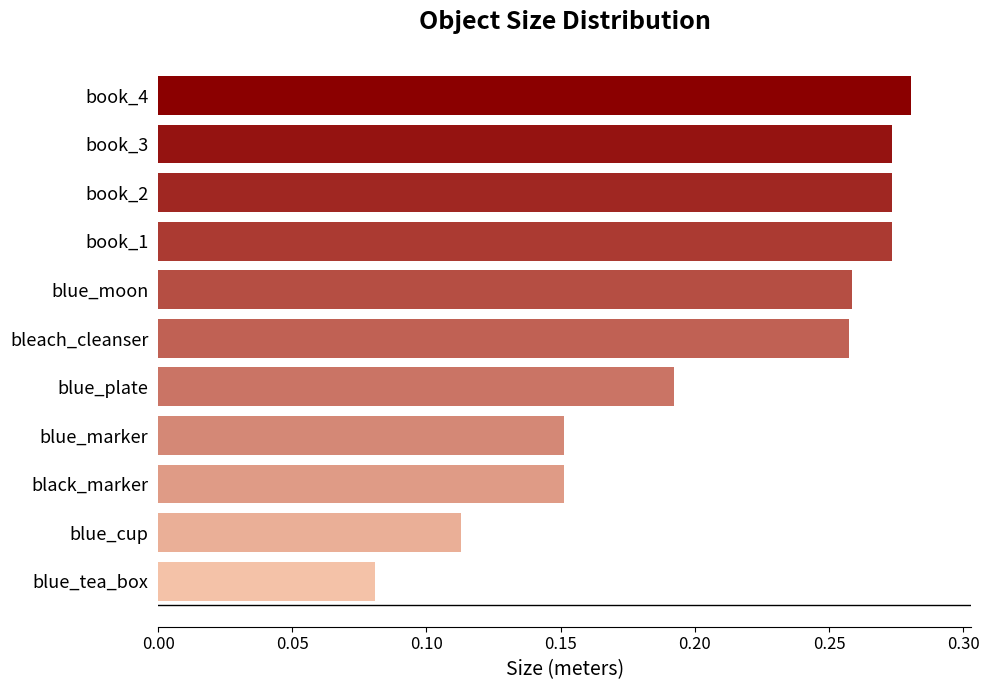

Where is the data nearest to the value 0?

blue_tea_box